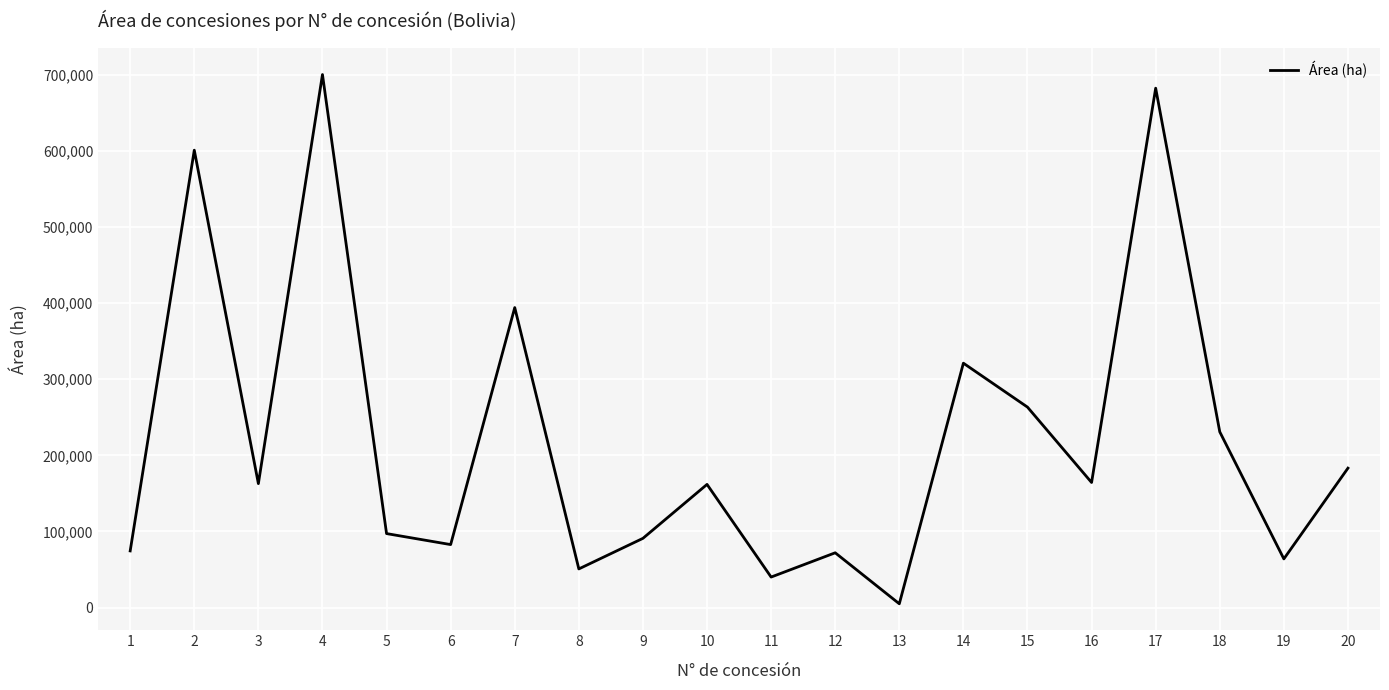

Where does the data first go above 162877?

2